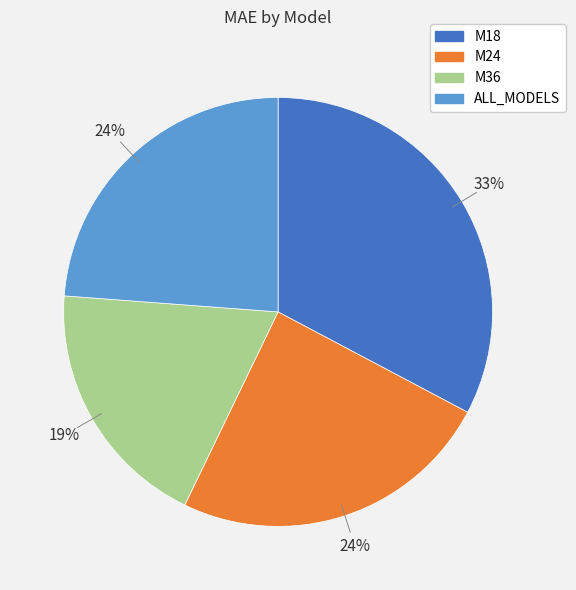

The ALL_MODELS slice represents 30% of the pie. True or false?

False